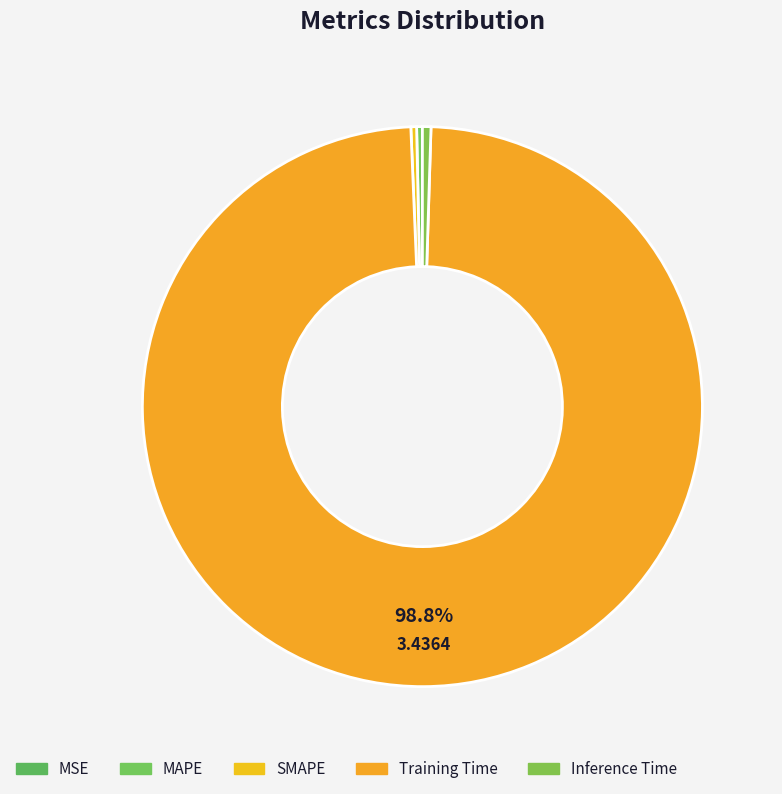

The MAPE slice represents 13% of the pie. True or false?

False